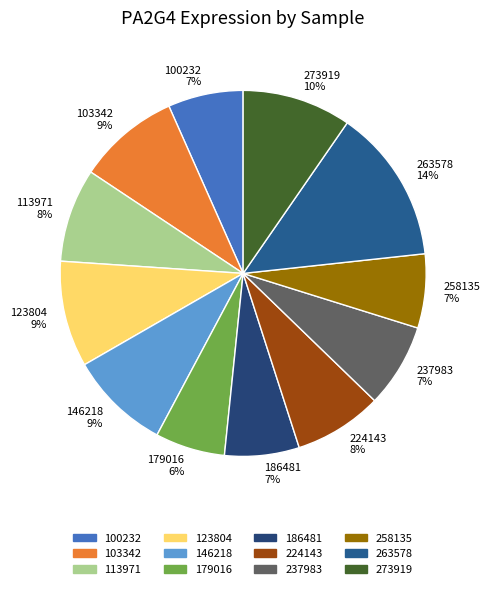

How many segments does this pie chart have?

12